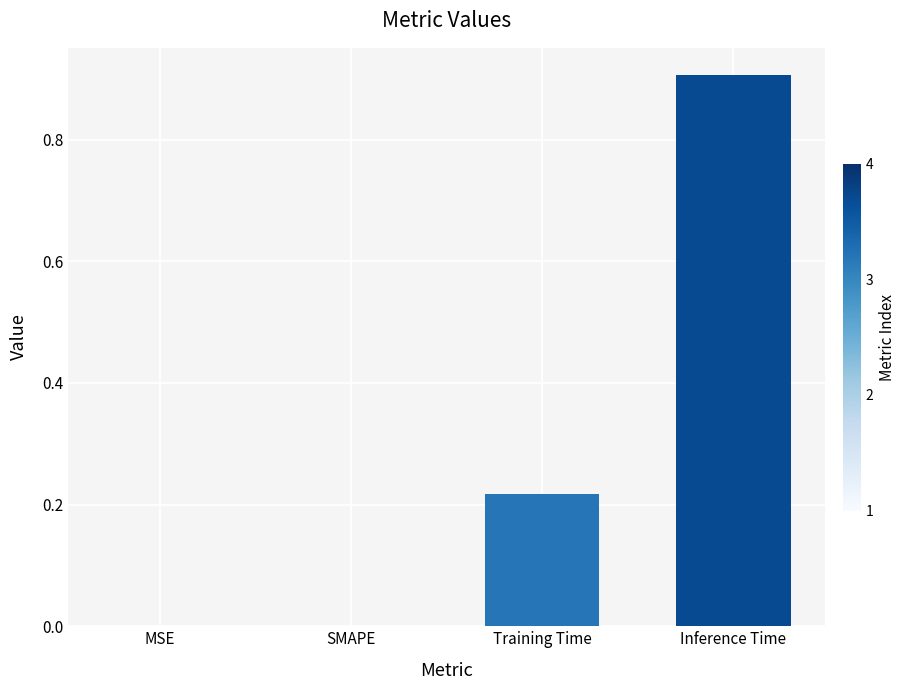

What is the maximum value shown in the chart?

0.9